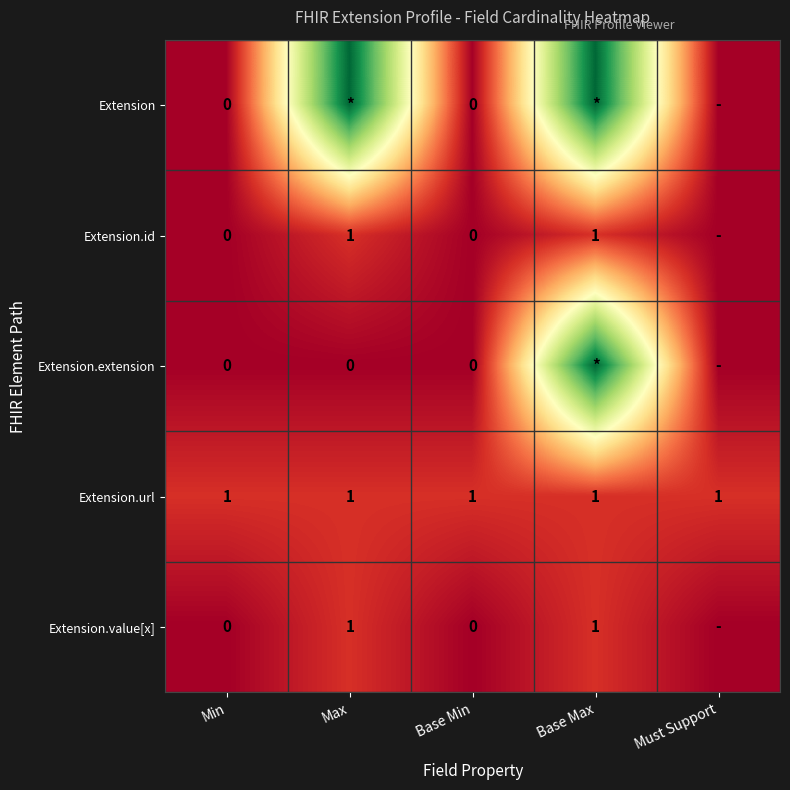

Which series has the largest total across all categories?

Extension